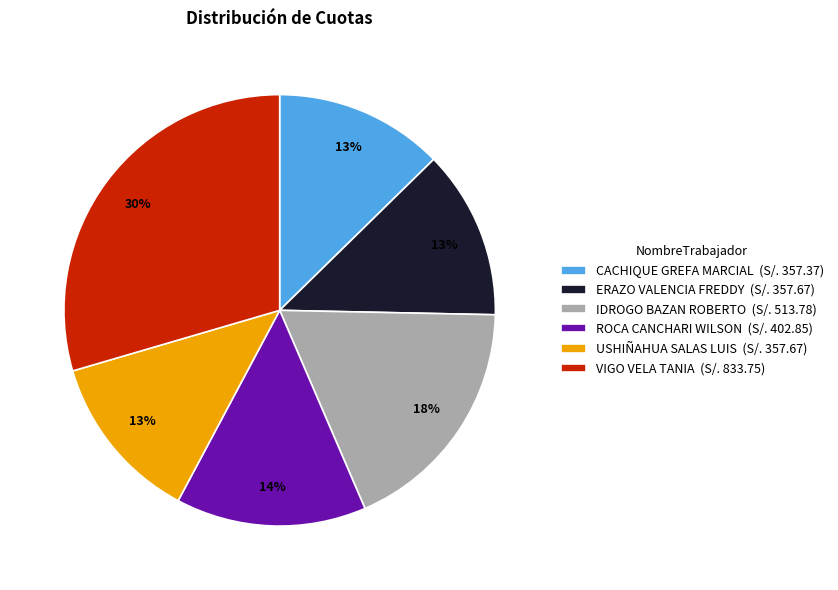

The ERAZO VALENCIA FREDDY slice represents 25% of the pie. True or false?

False